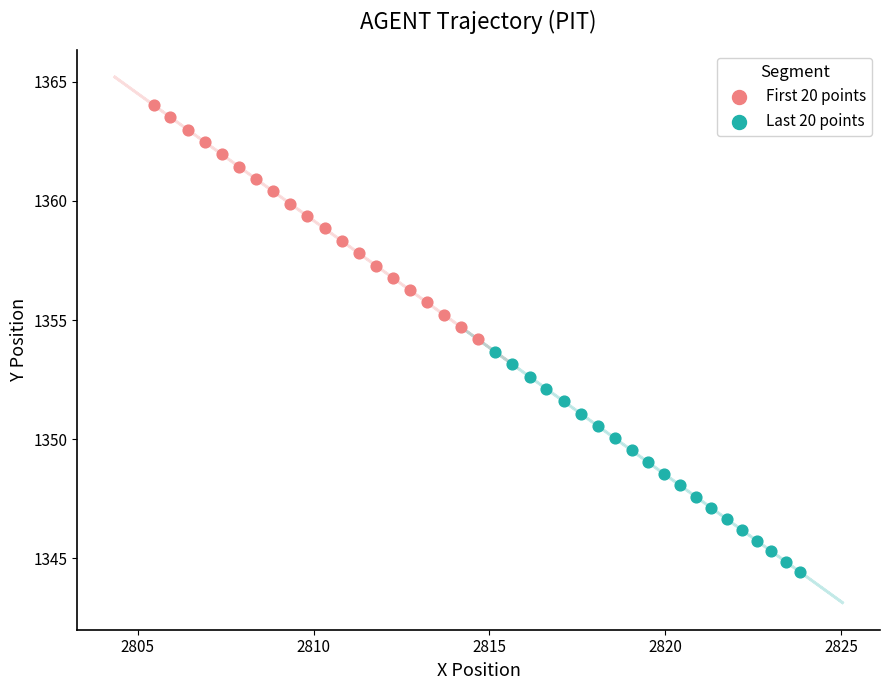

Which series reaches the maximum Y coordinate?

First 20 points